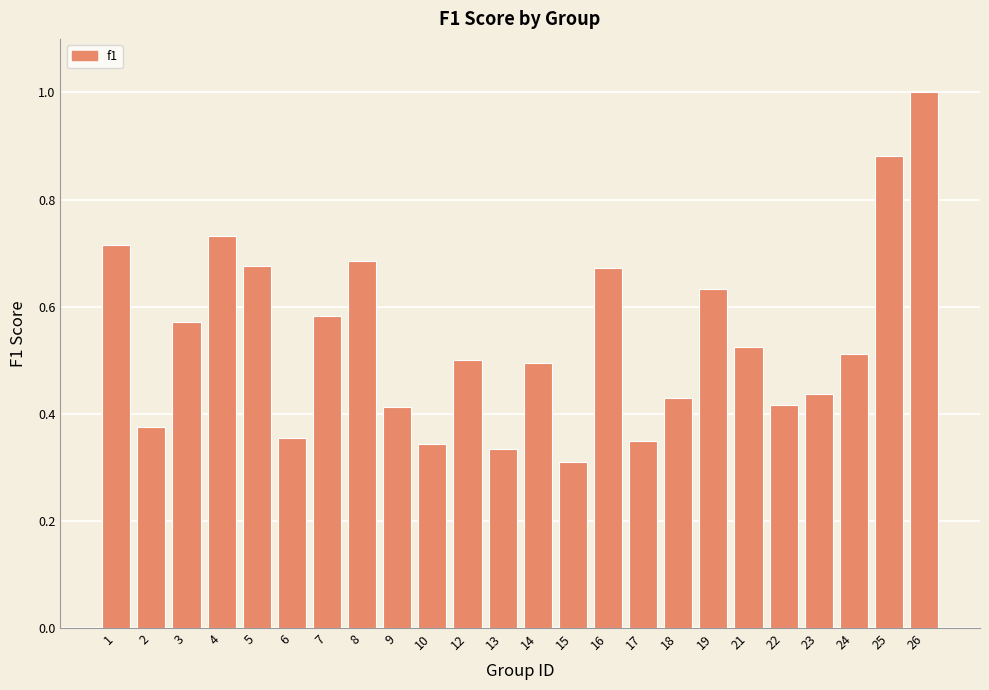

What is the sum of all values?

12.9